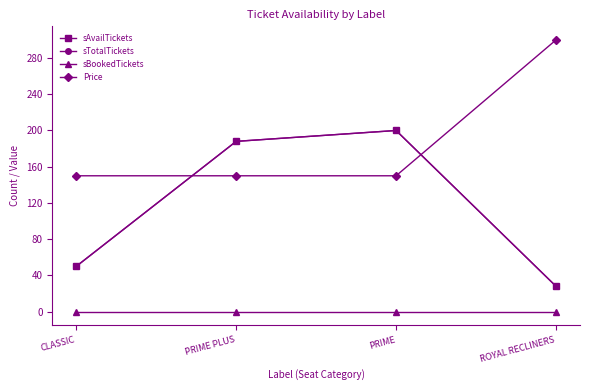

Does the chart display data point markers on the line(s)?

Yes